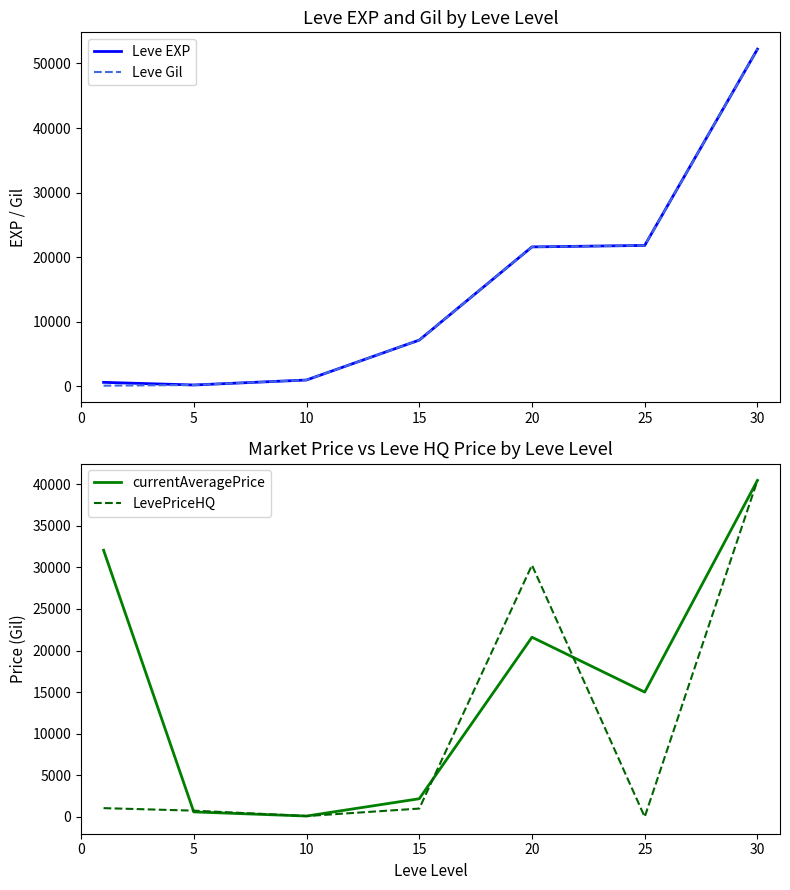

What are all the series names shown in the legend?

Leve EXP, Leve Gil, currentAveragePrice, LevePriceHQ